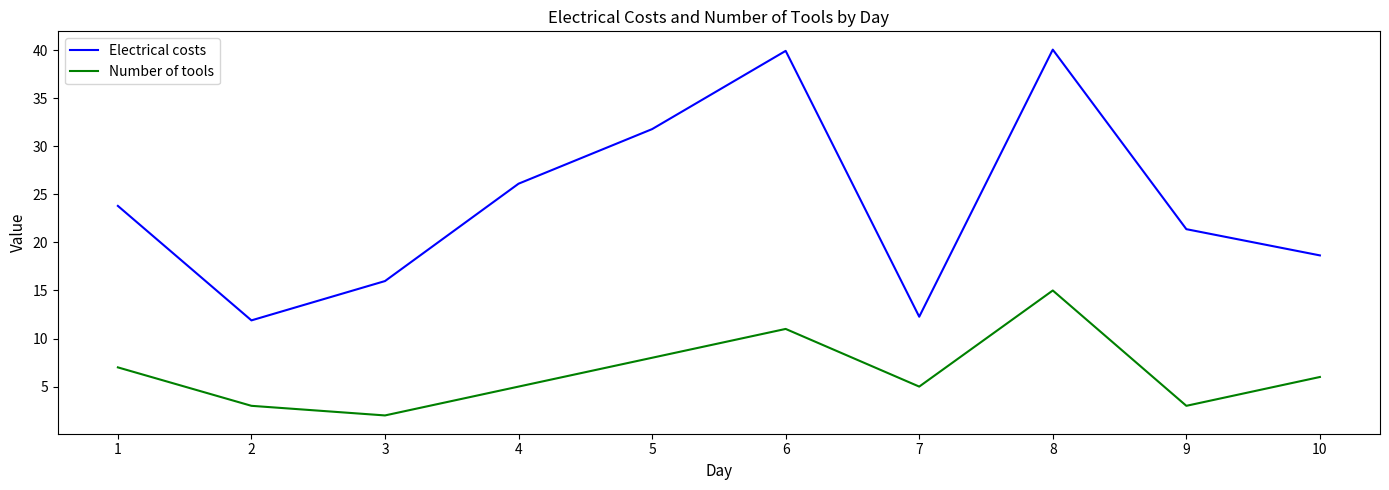

Rank the series at 5 from lowest to highest value.

Number of tools, Electrical costs